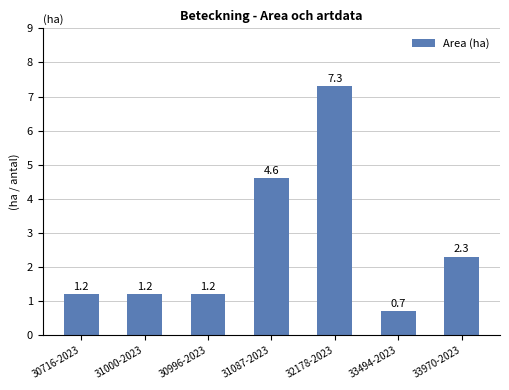

Reading left to right, what are all the values shown in this chart?

1.2	1.2	1.2	4.6	7.3	0.7	2.3